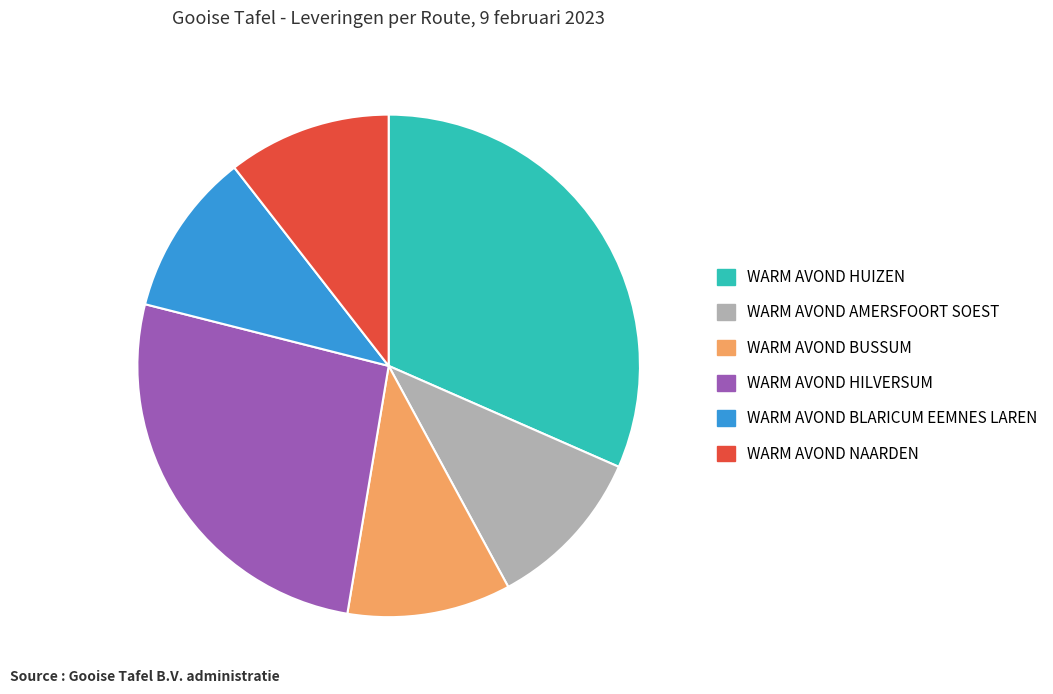

How many segments does this pie chart have?

6